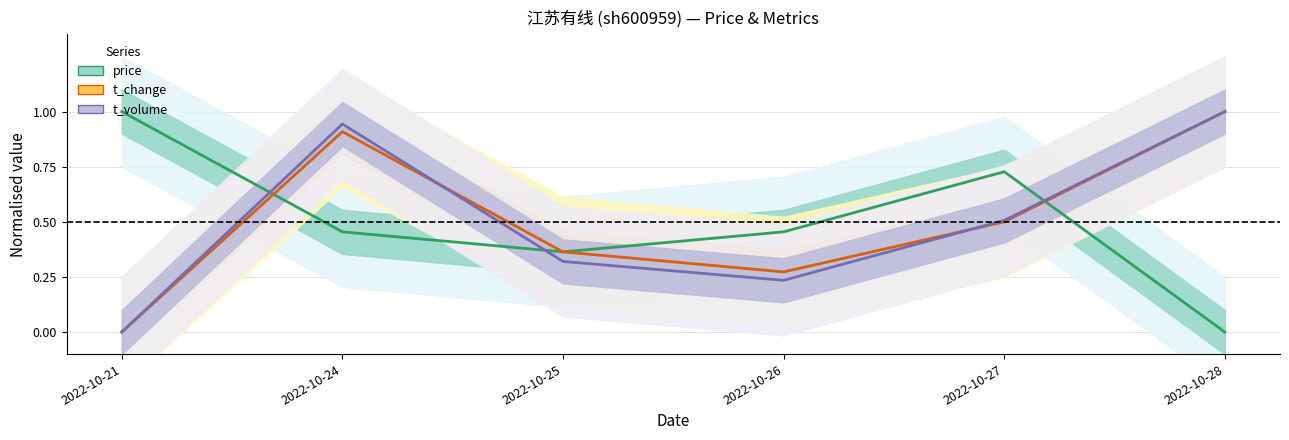

What is the spread (max minus min) of values at 2022-10-24?

0.5